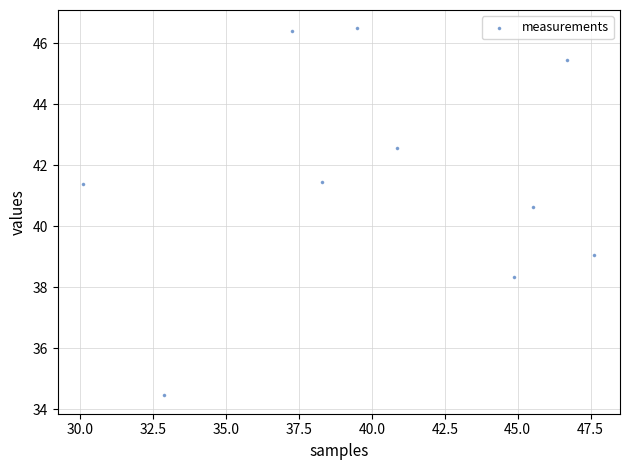

What is the range of Y values (max minus min)?

12.0